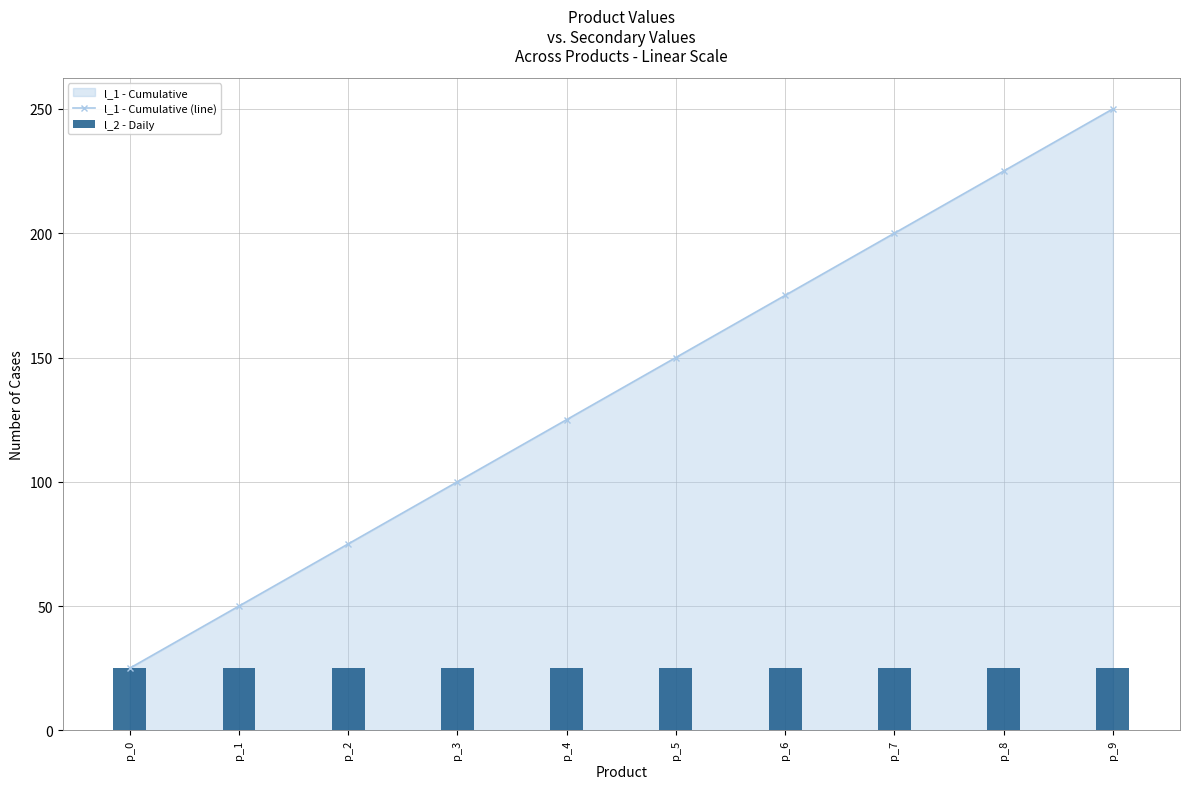

Where does the l_1 - Cumulative (line) series first go above 150?

p_6